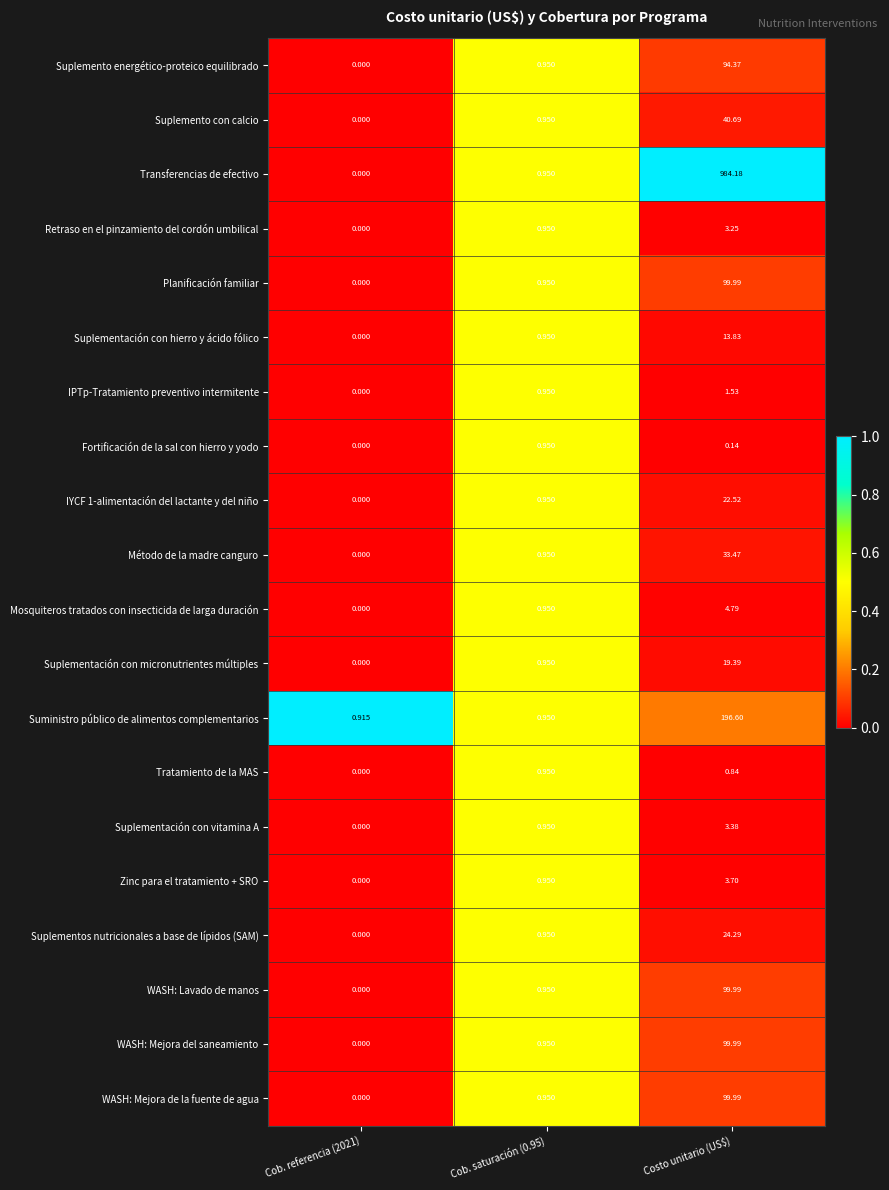

At which category is the sum across all series the highest?

Costo unitario (US$)